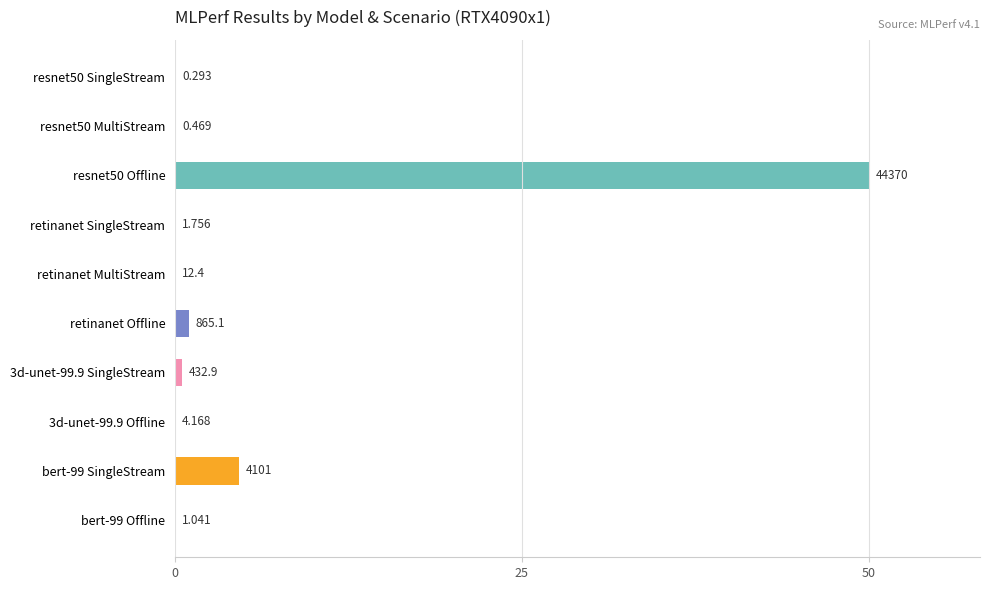

Are the bars horizontal?

Yes